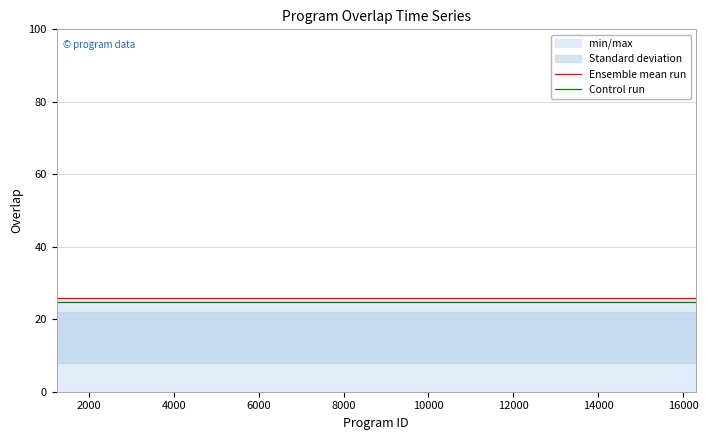

True or false: Ensemble mean run and Control run cross at least once.

False